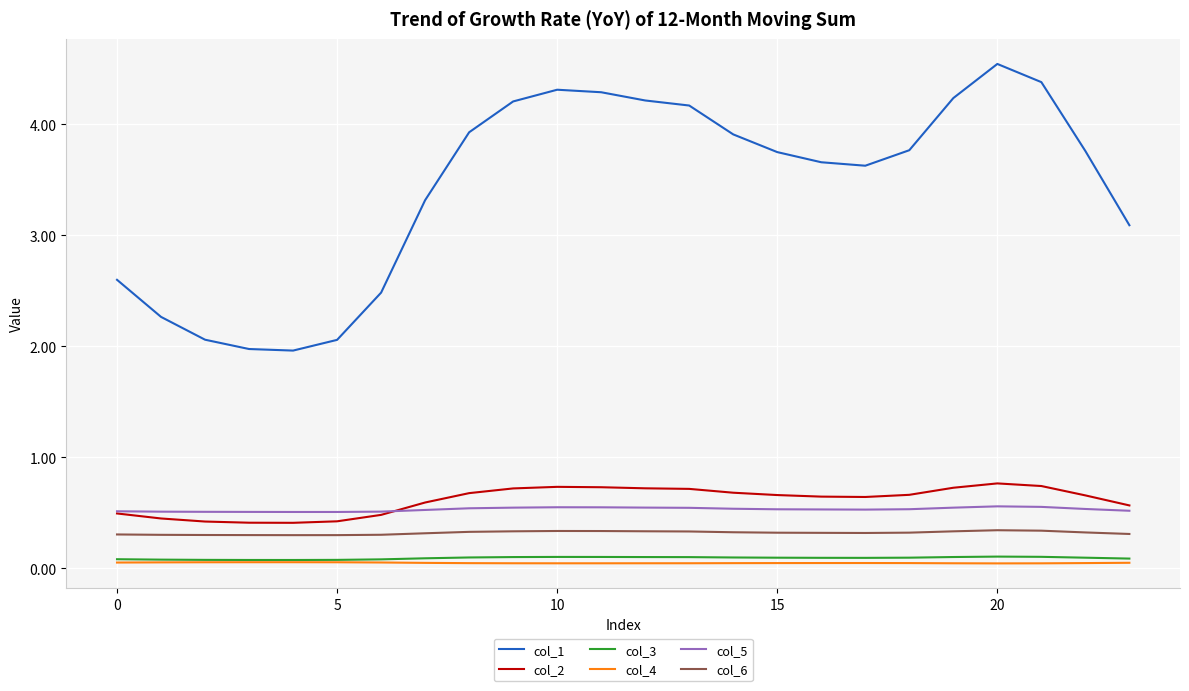

True or false: col_4 and col_5 intersect in this chart.

False